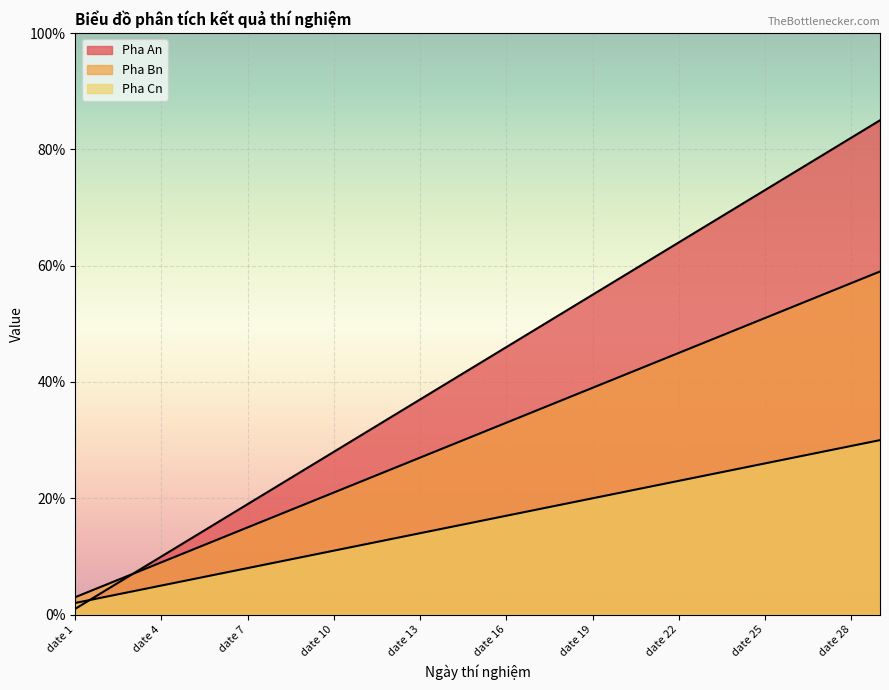

What is the difference between the maximum and minimum values in the Pha Bn series?

56